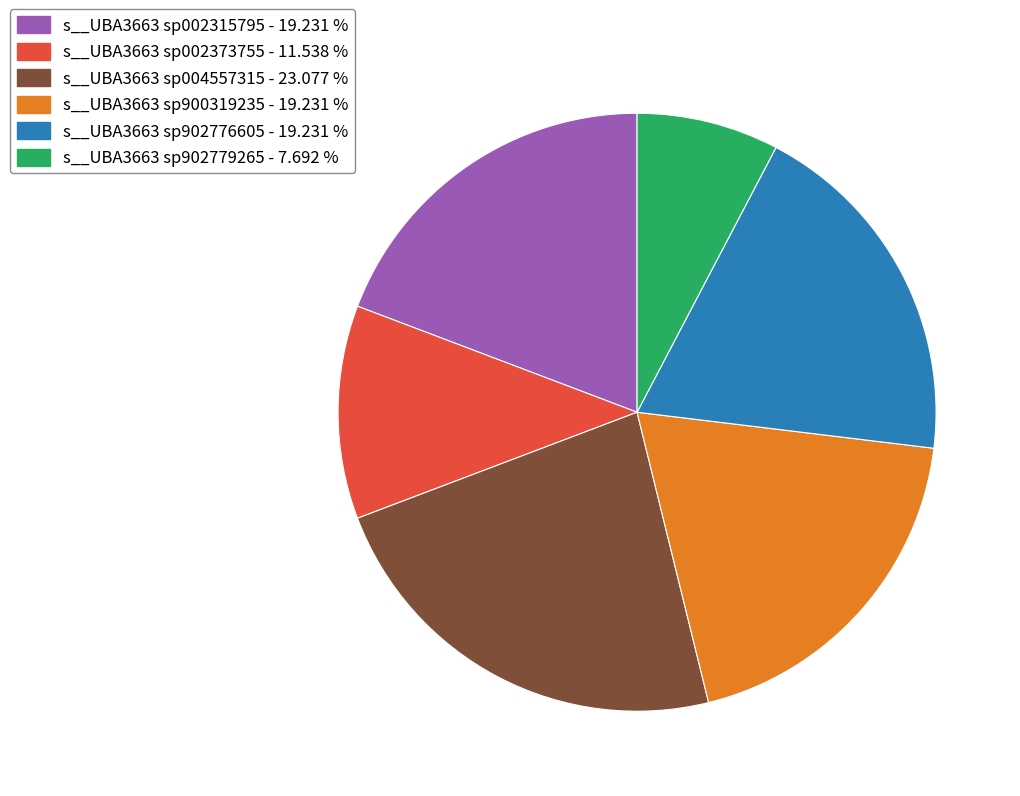

What is the largest slice in the pie chart?

s__UBA3663 sp004557315